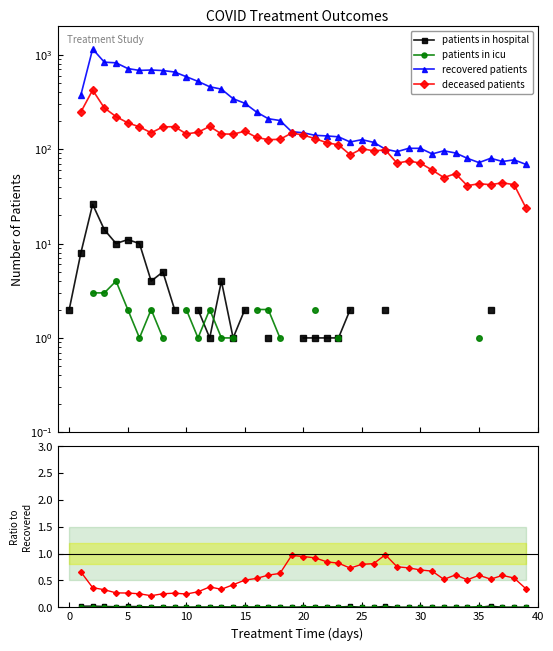

True or false: patients in hospital has more than 1 interior local peaks.

True